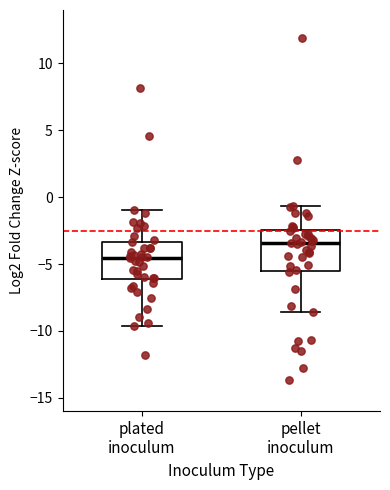

Reading left to right, read every box against the y-axis: the position of its median line, the range the box covers, and the ends of its whiskers. The values are not printed on the chart, so give them approximately, as read against the axis.

plated inoculum: median -4.5, box -6.0 to -3.5, whiskers -9.5 to -1.0
pellet inoculum: median -3.5, box -5.5 to -2.5, whiskers -8.5 to -0.5